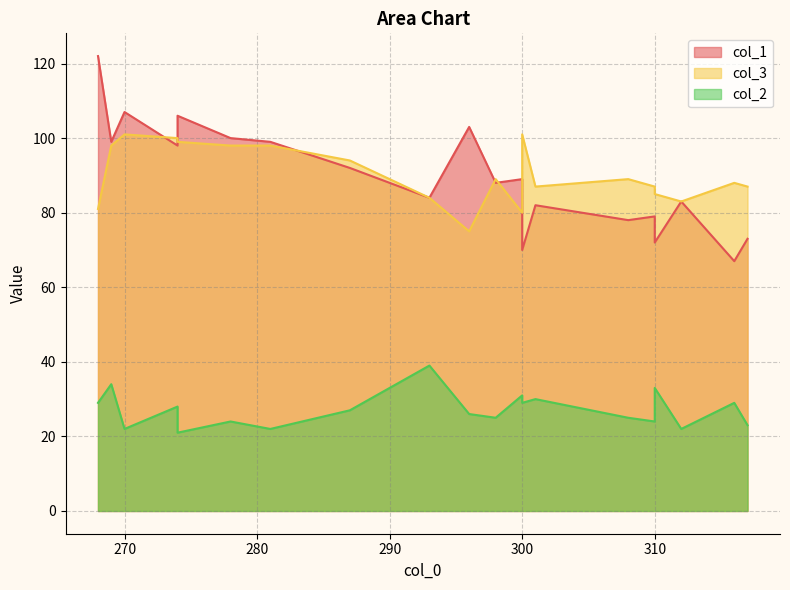

Which series has the largest range (max minus min)?

col_1